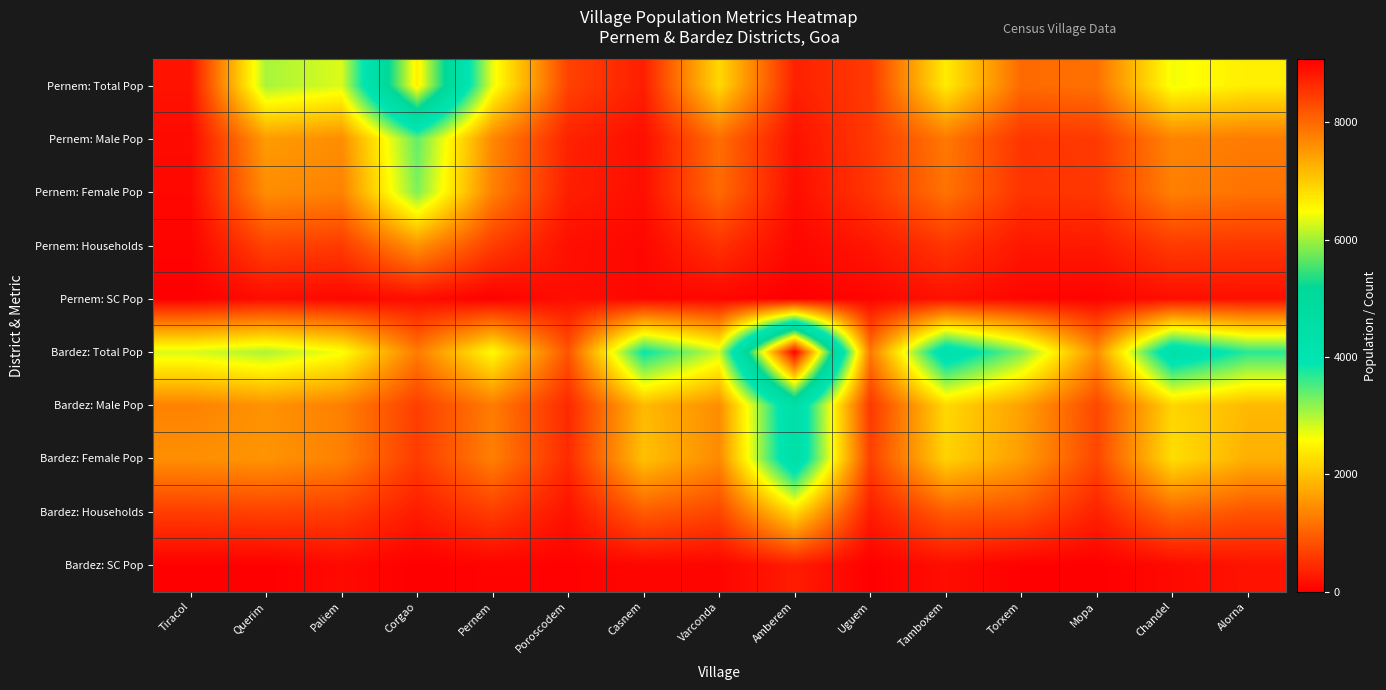

At which category is the sum across all series the highest?

Amberem